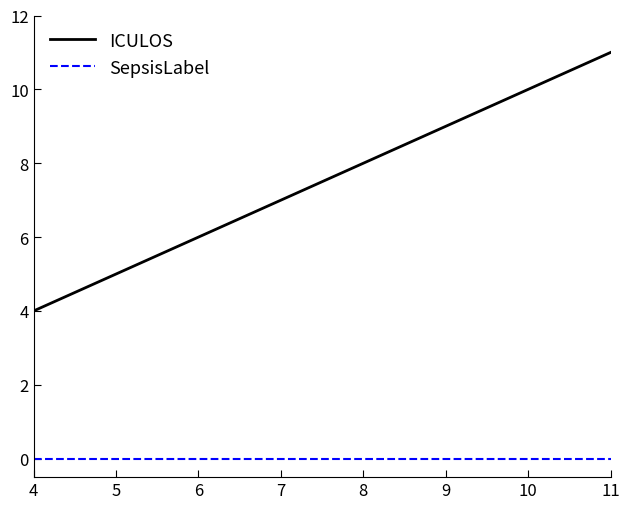

Rank the series by their maximum value, from lowest to highest.

SepsisLabel, ICULOS